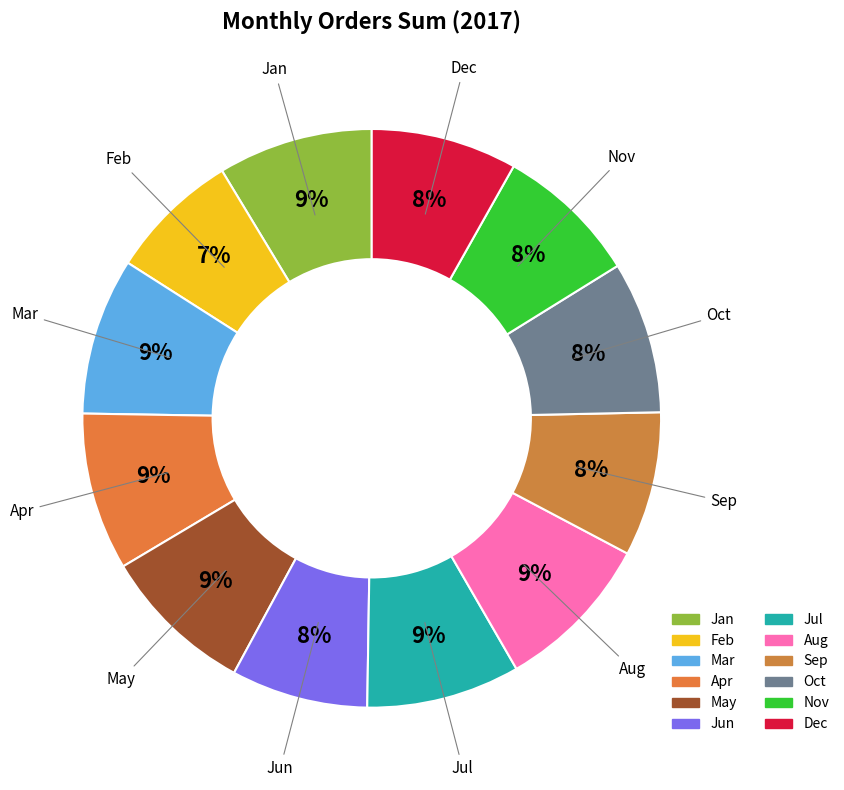

How many segments does this pie chart have?

12